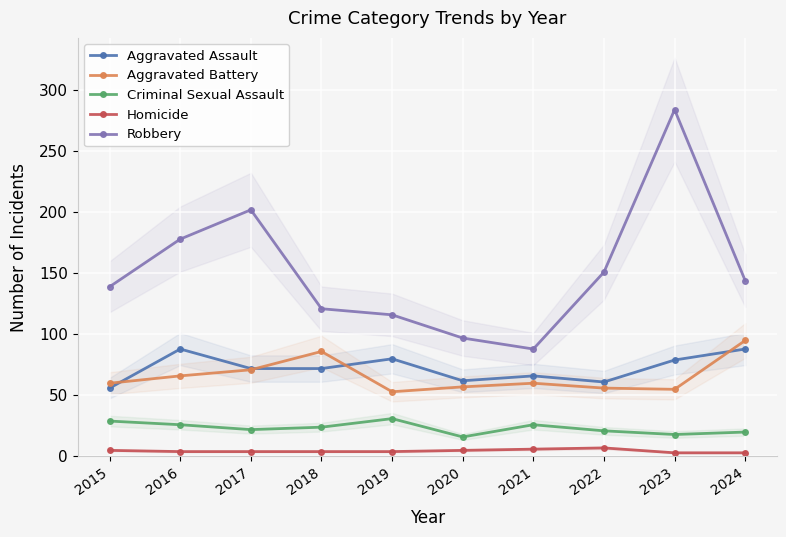

What is the value of the Homicide point at the 7th from the left?

6